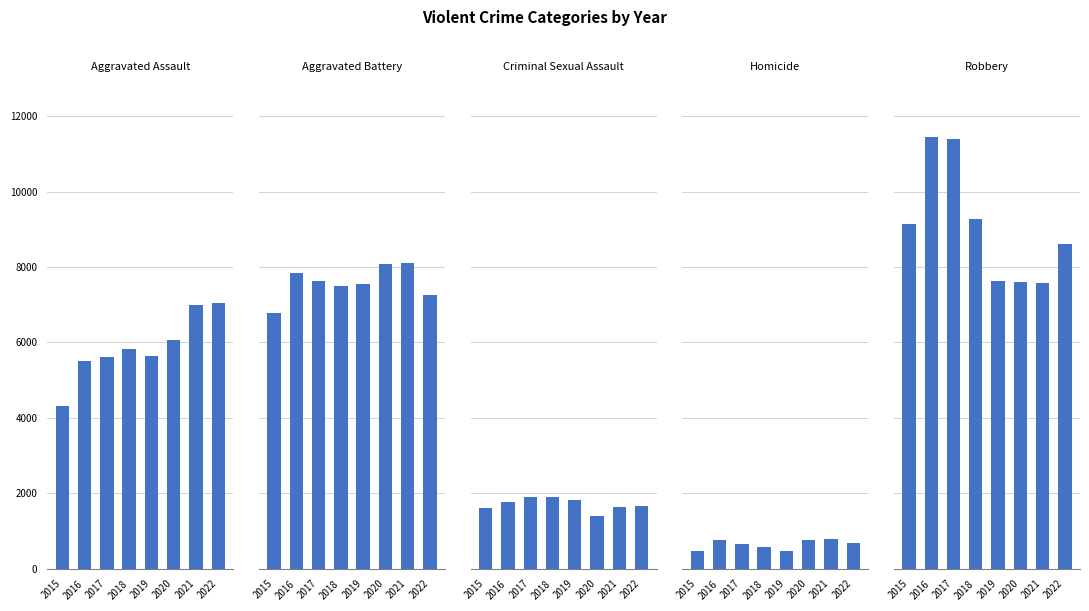

What is the spread (max minus min) of values at 2019?

7153